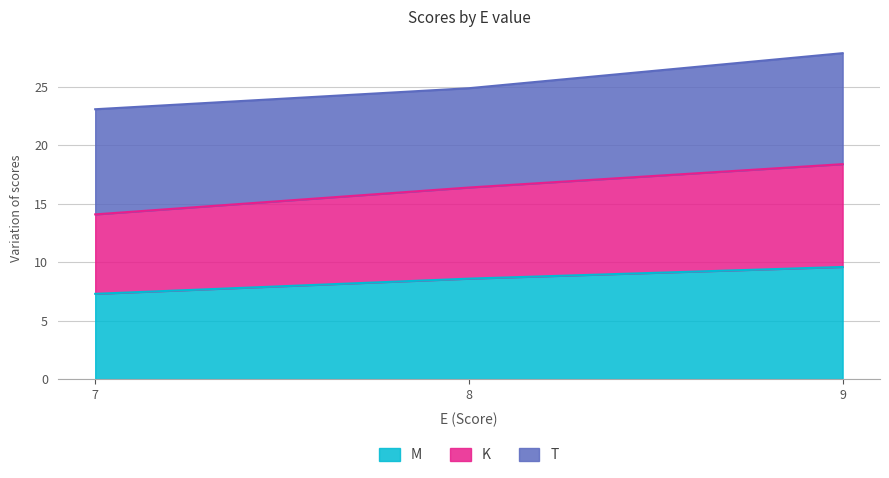

What is the smallest value displayed?

7.3